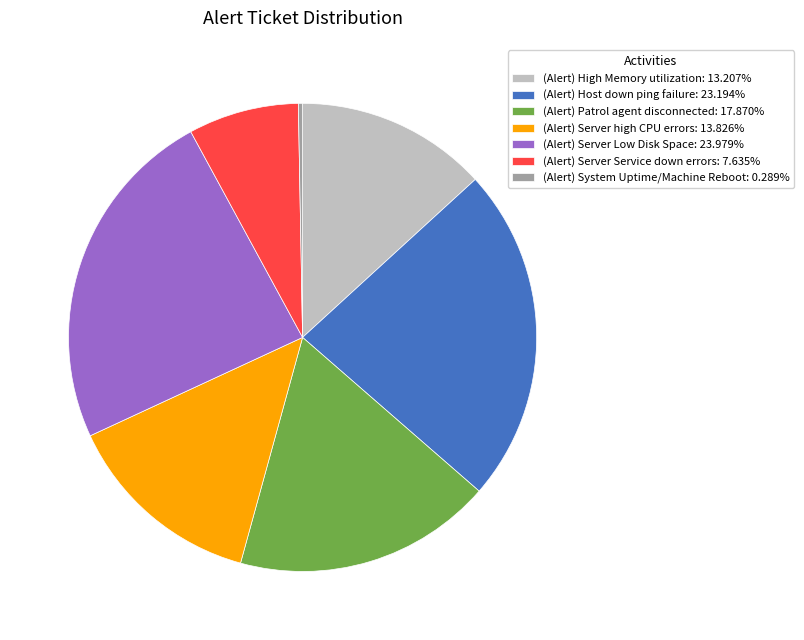

How many segments does this pie chart have?

7